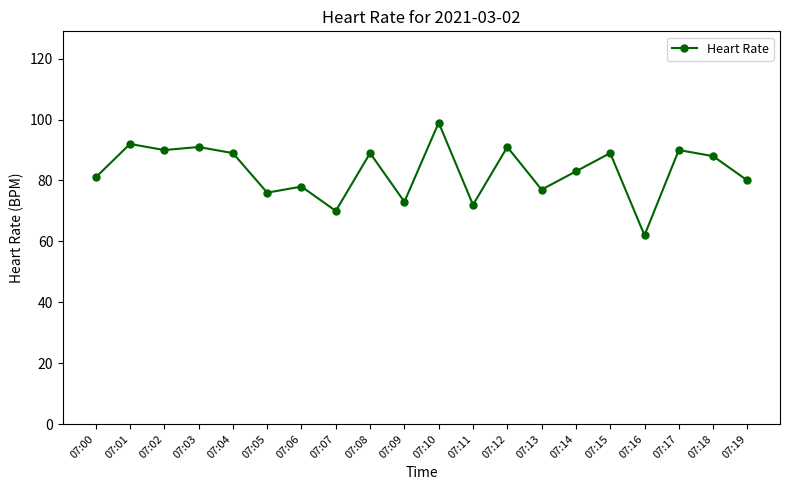

Reading left to right, extract all data points from this chart.

81	92	90	91	89	76	78	70	89	73	99	72	91	77	83	89	62	90	88	80